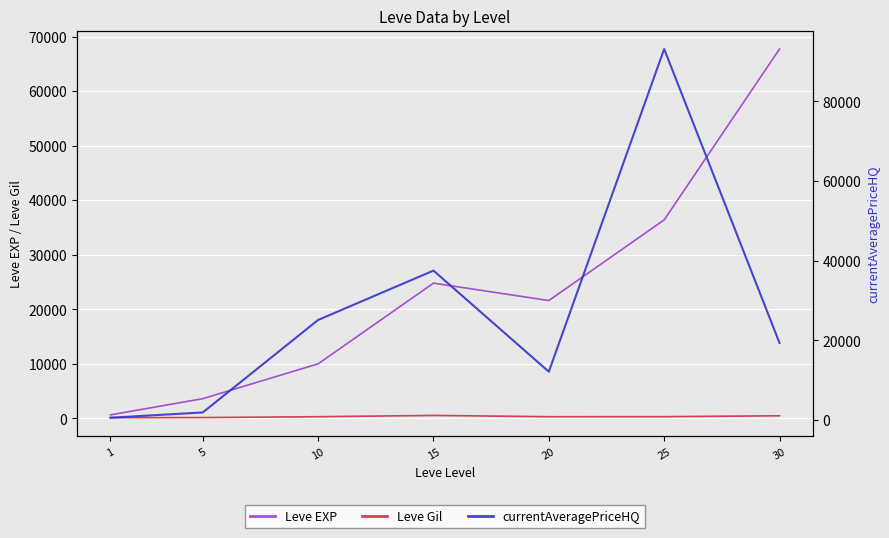

What is the total value across all series at 25?

129833.0